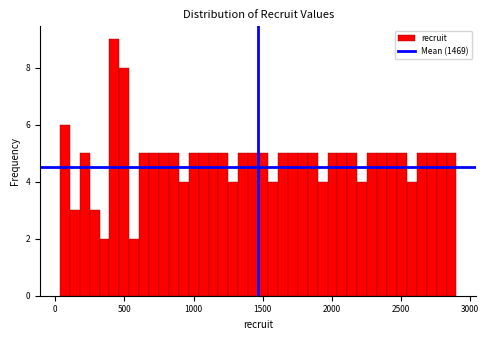

Around what value on the x-axis is the tallest bar? Give the approximate position of its centre, as read against the axis.

450